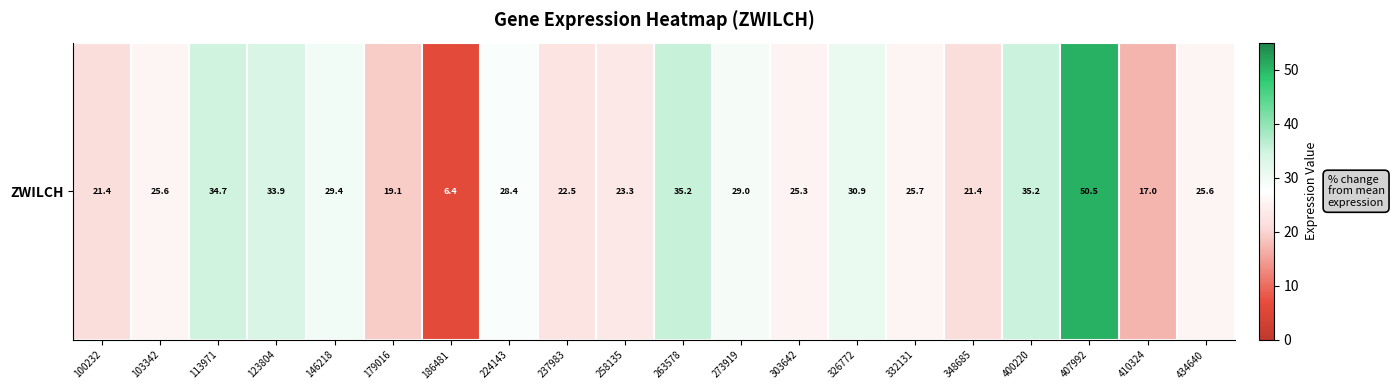

At which label does the data first exceed 25?

103342